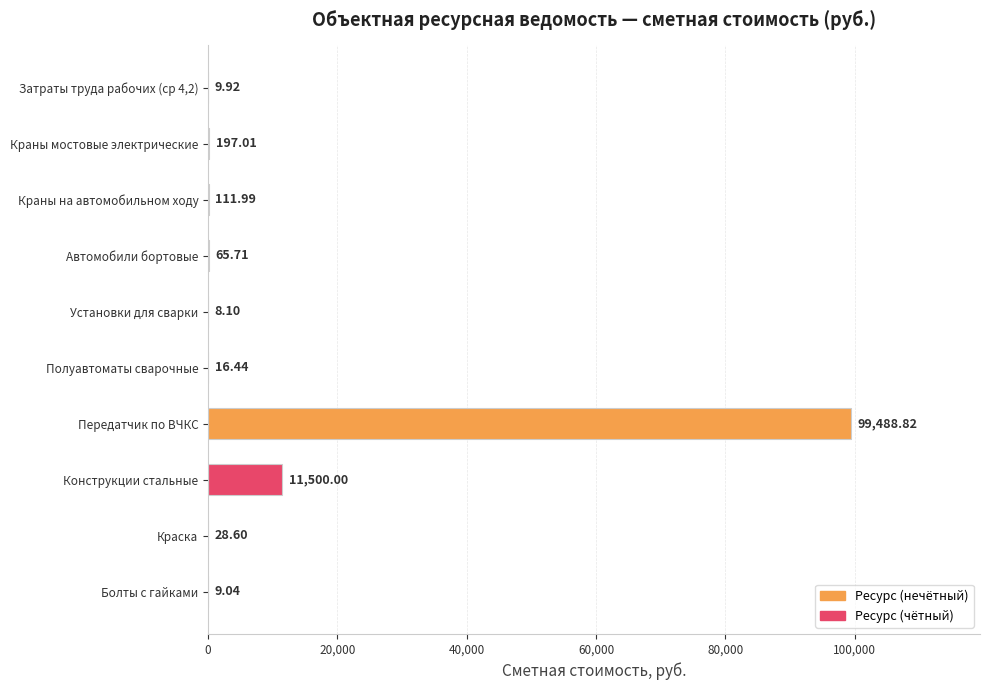

What is the sum of all values?

111435.6